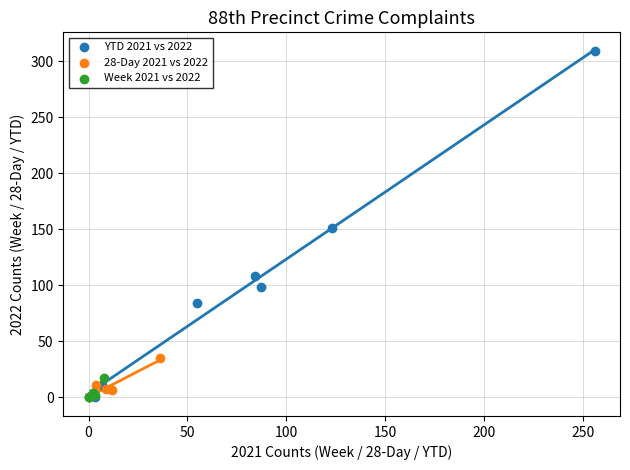

Which series reaches the maximum Y coordinate?

YTD 2021 vs 2022